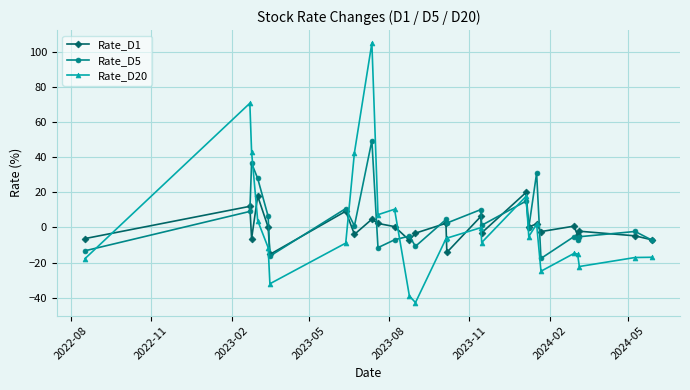

True or false: Rate_D5 and Rate_D20 intersect in this chart.

True